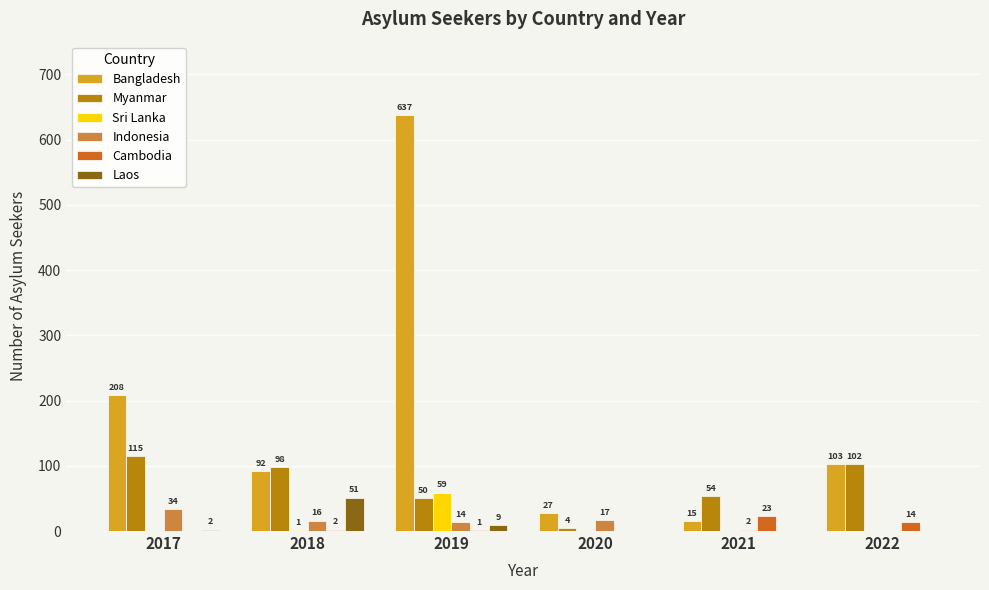

Which series has the largest range (max minus min)?

Bangladesh